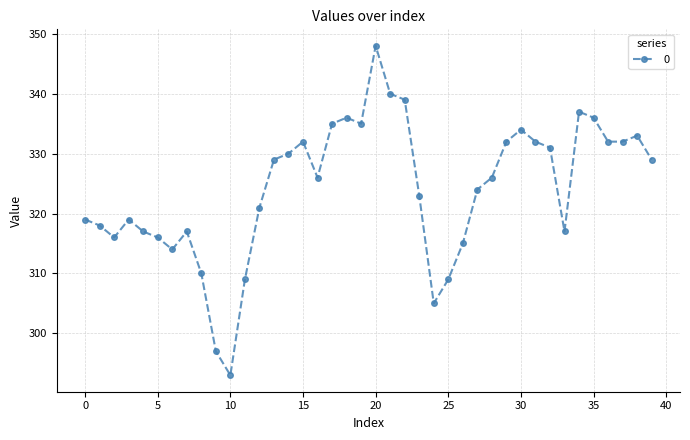

What is the value of the 27th point from the left?

315